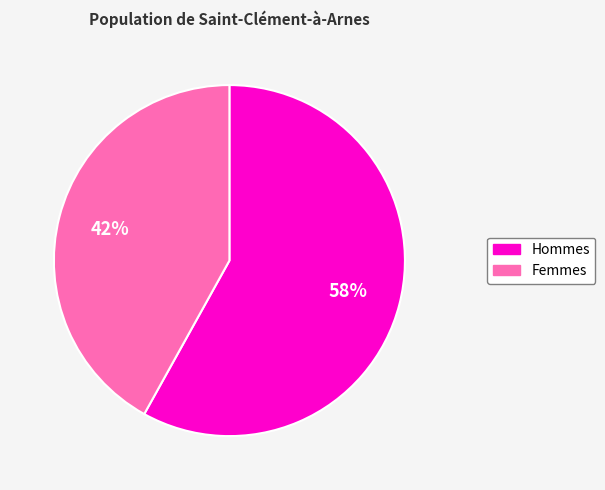

Is the sum of Hommes and Femmes greater than half?

Yes